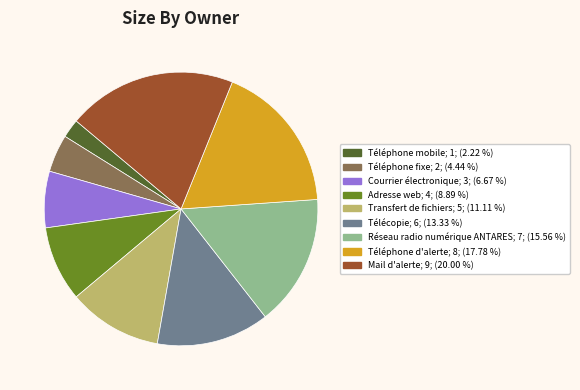

Do Transfert de fichiers and Téléphone mobile together represent more than half of the pie?

No